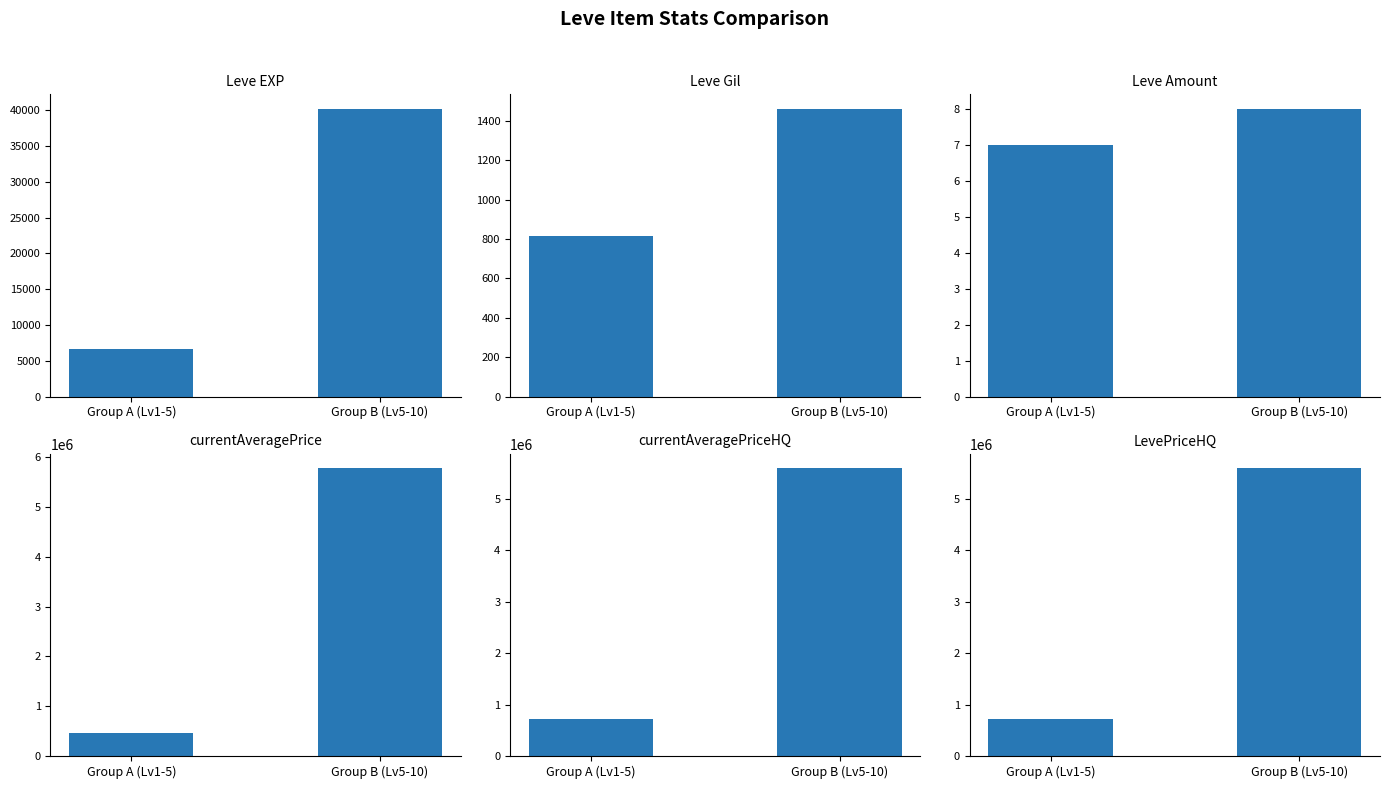

At which label does LevePriceHQ reach its peak?

Group B (Lv5-10)